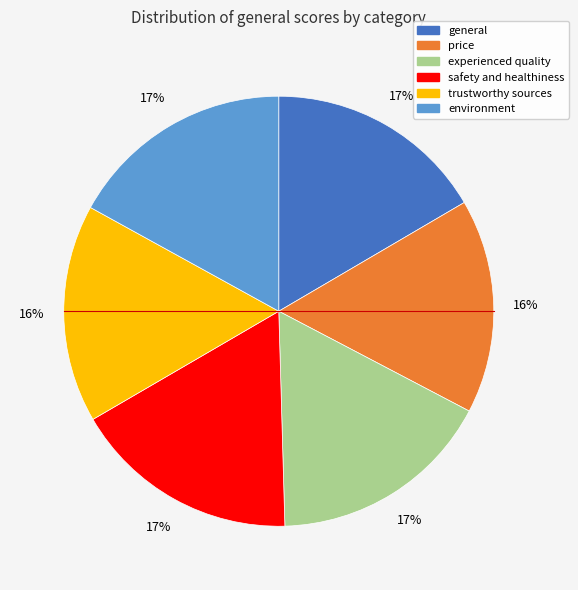

The general slice represents 3% of the pie. True or false?

False